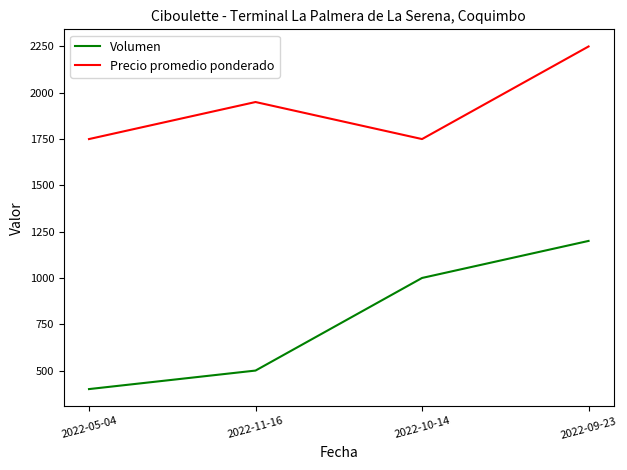

At which label does Volumen reach its peak?

2022-09-23